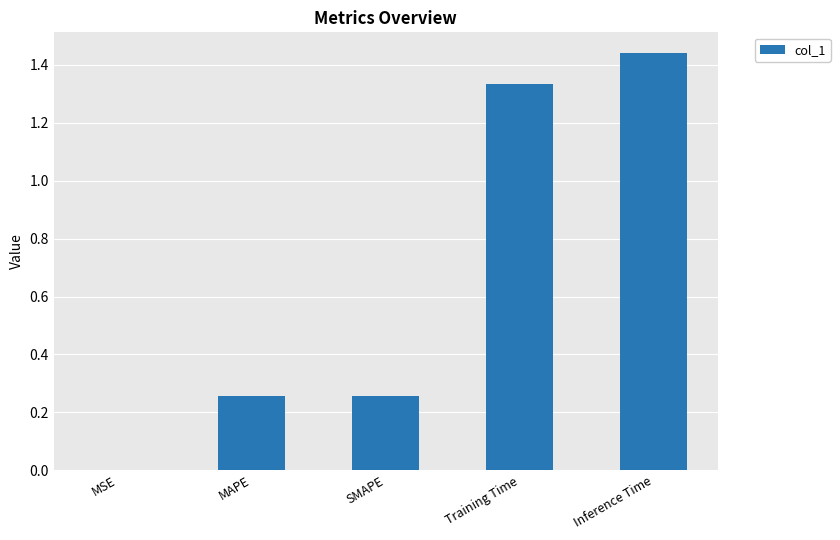

What is the sum of all values?

3.3